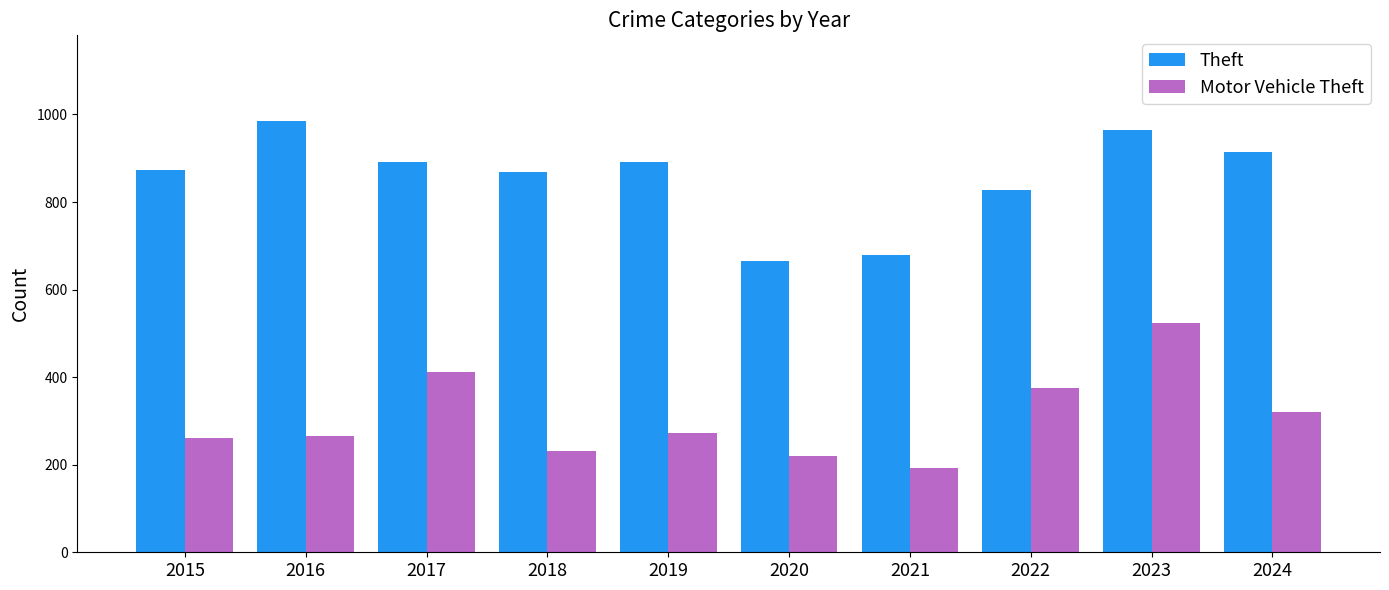

Which category has the lowest value in the Theft series?

2020